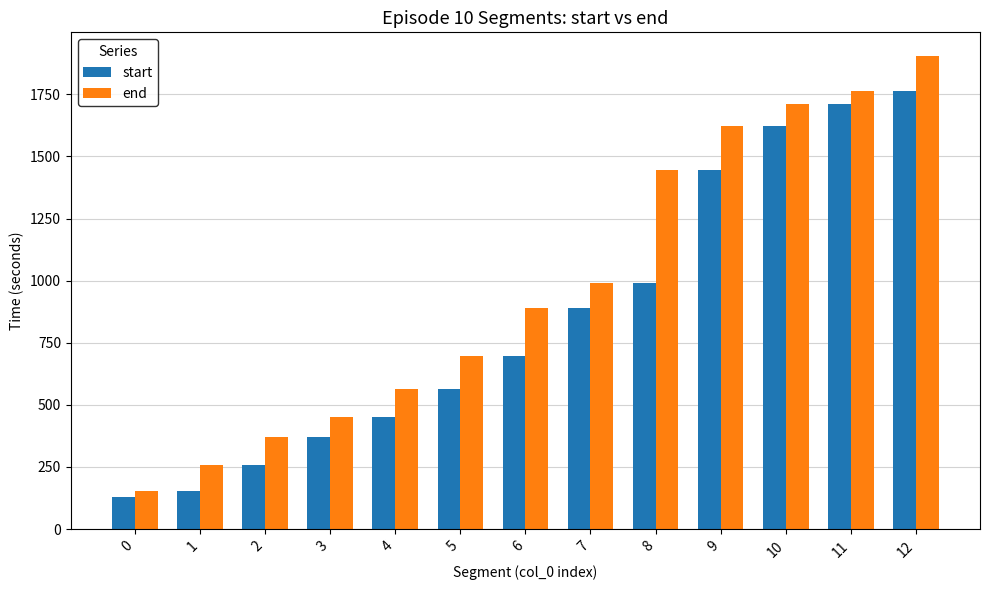

What is the difference between the start values at 3 and 4?

80